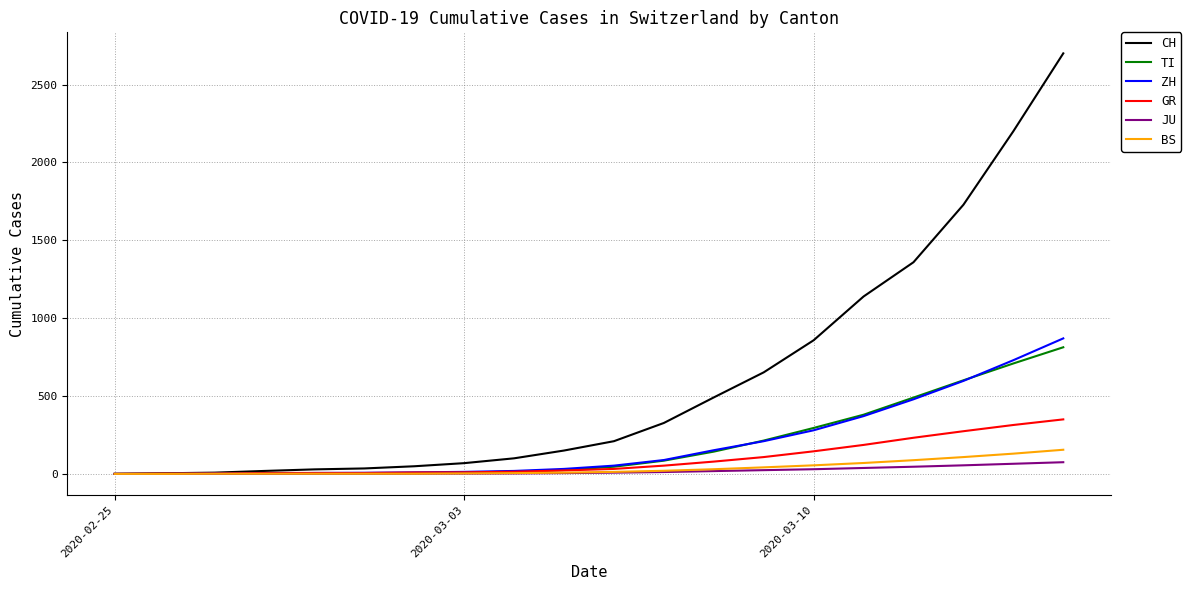

List the series in order of their peak value, lowest first.

JU, BS, GR, TI, ZH, CH